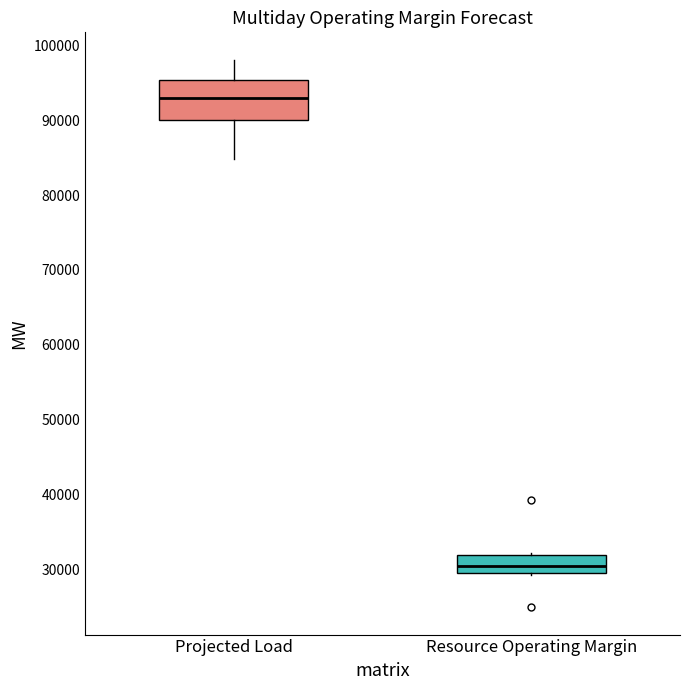

Reading left to right, transcribe this box plot: for each box, give where its median line is, the range the box spans, and where its two whiskers end, as read against the y-axis. The values are not printed on the chart, so give them approximately, as read against the axis.

Projected Load: median 93000, box 90000 to 95000, whiskers 85000 to 98000
Resource Operating Margin: median 30000, box 29000 to 32000, whiskers 29000 to 32000 (just above the box's upper edge)